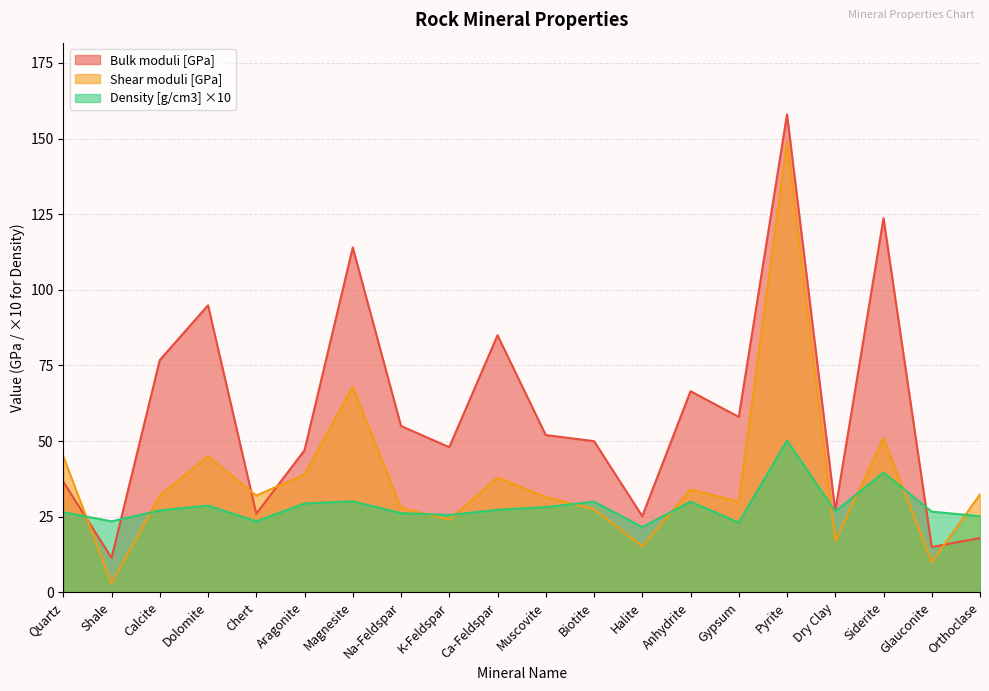

What is the label of the 7th point from the right?

Anhydrite